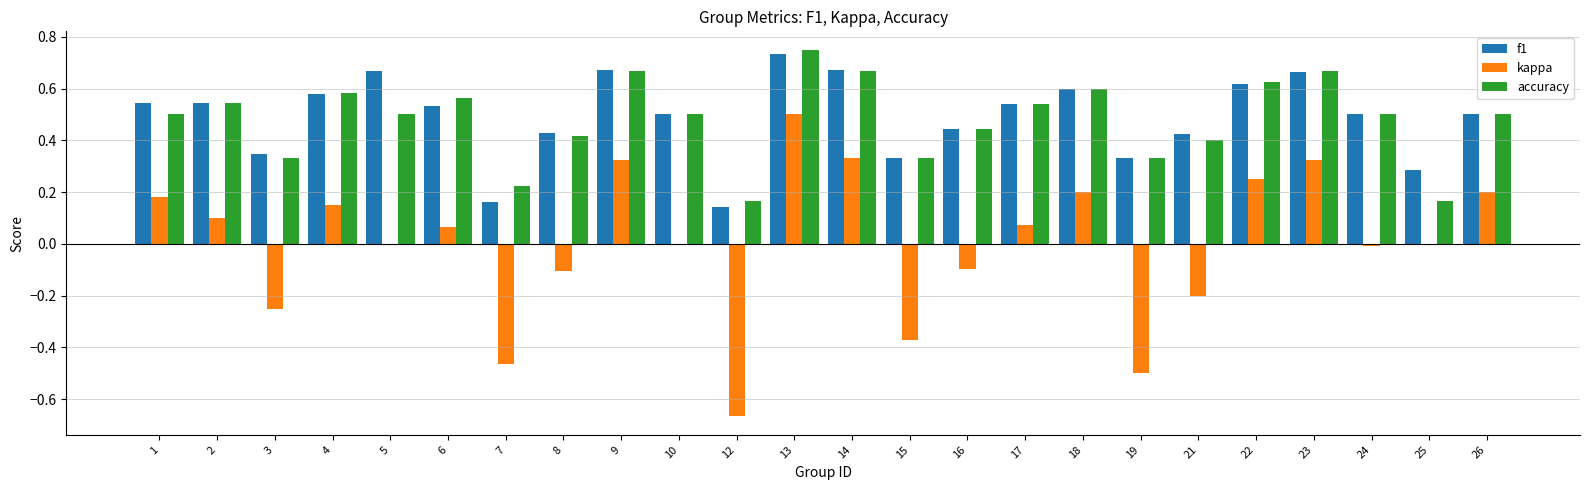

What is the sum of the f1 values at 16 and 23?

1.1